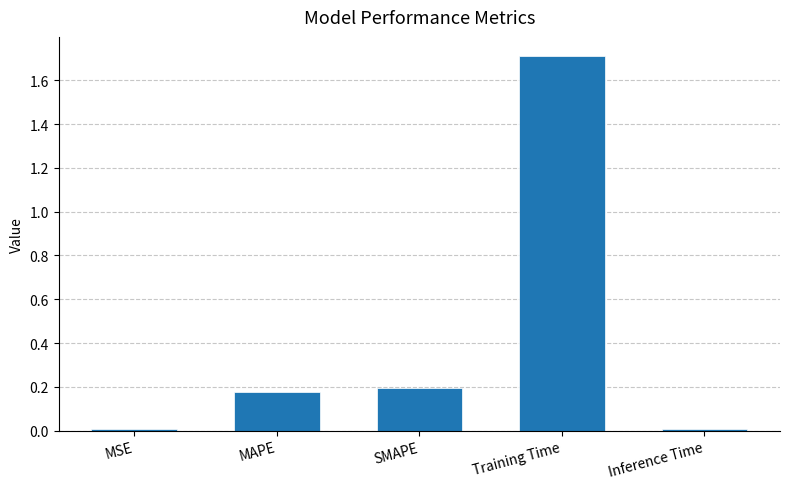

Between Inference Time and SMAPE, which is larger?

SMAPE